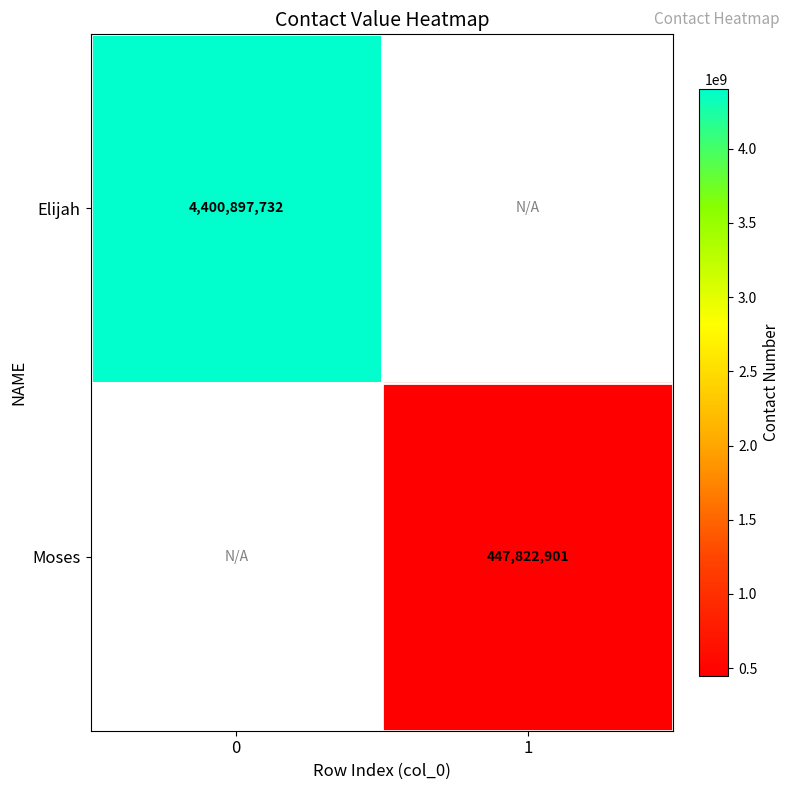

The Elijah series shows 4400897732 at 0. True or false?

True